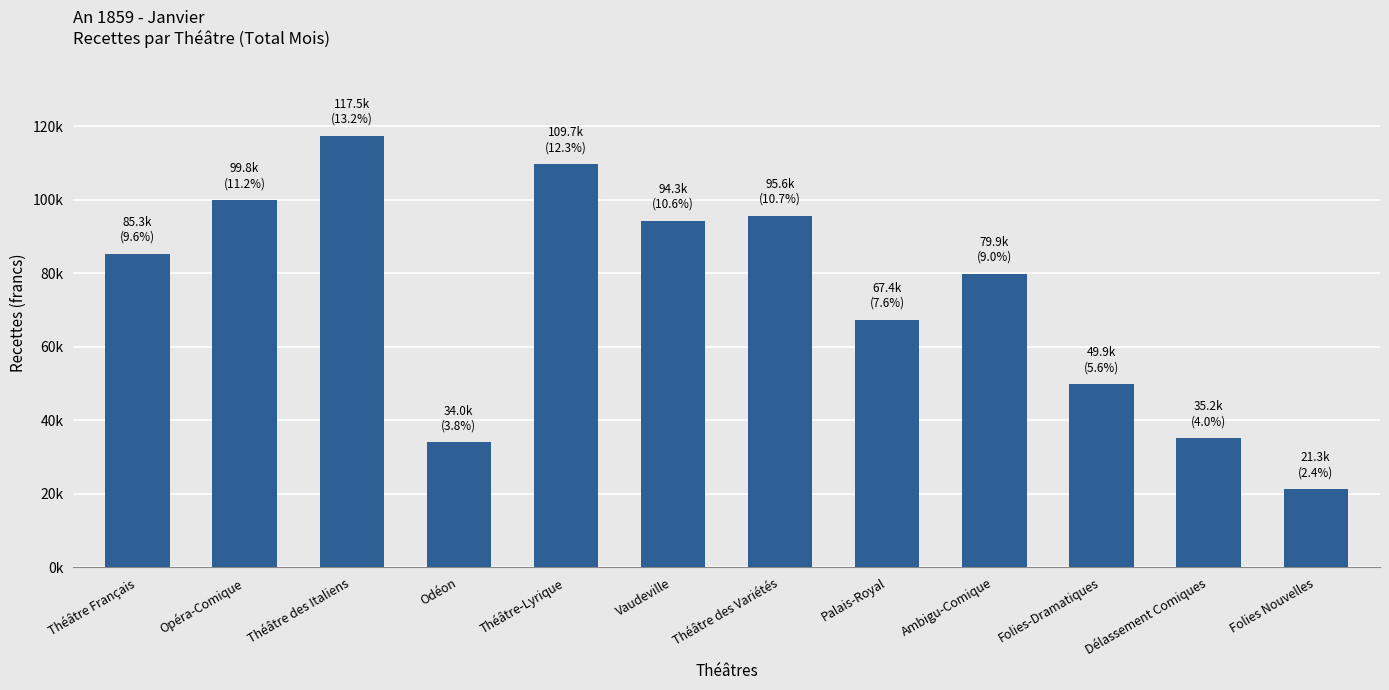

What is the label of the 5th bar from the right?

Palais-Royal